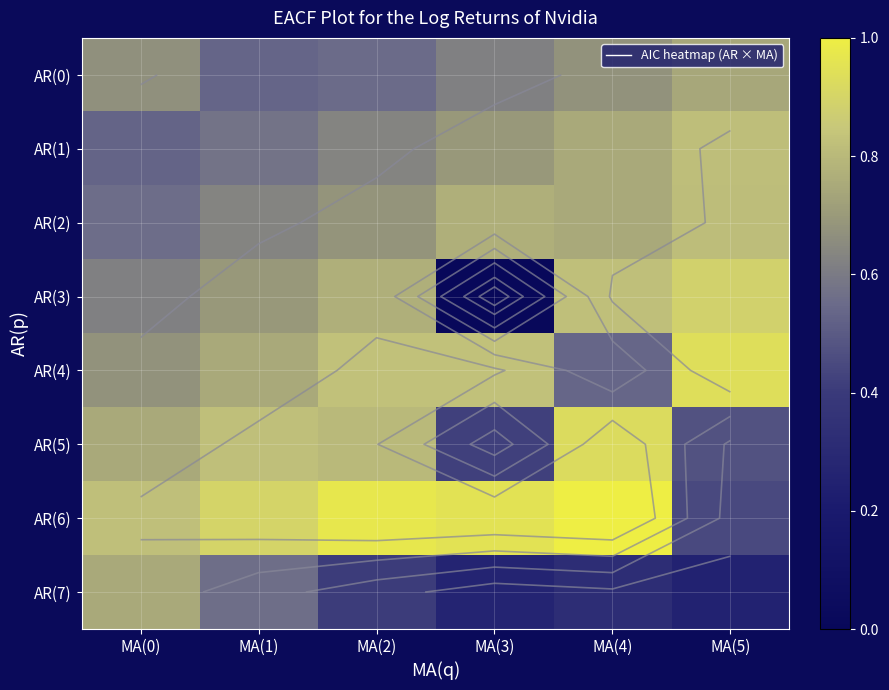

At MA(5), list the series in order from smallest to largest.

AR(7), AR(6), AR(5), AR(0), AR(2), AR(1), AR(3), AR(4)